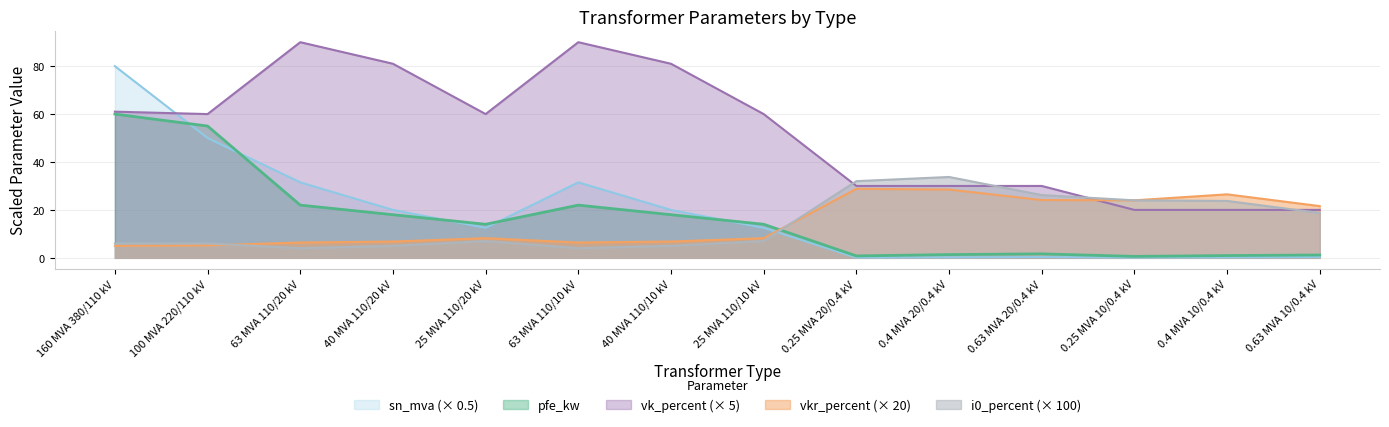

What position from the left is 0.63 MVA 20/0.4 kV?

11